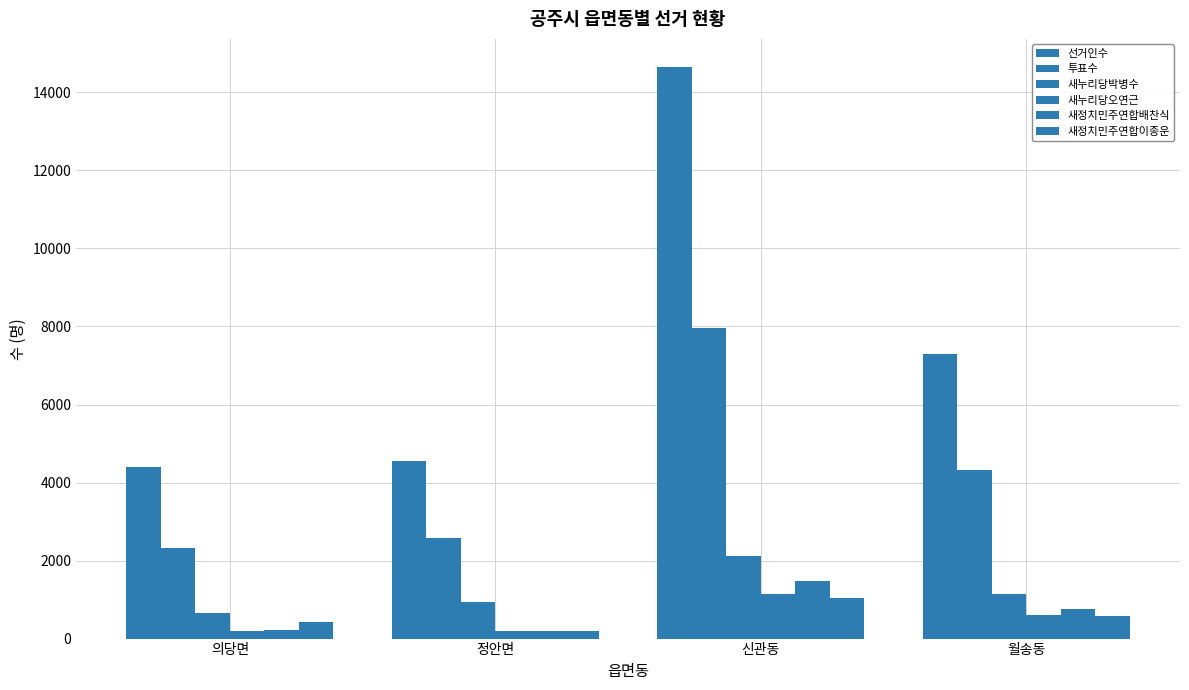

What is the lowest value of the 새정치민주연합배찬식 series?

185